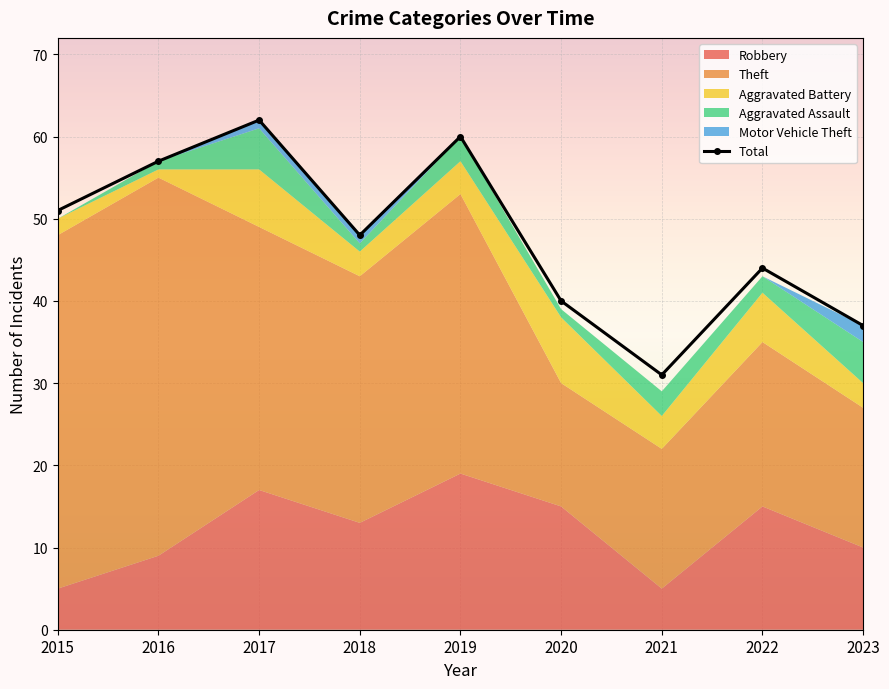

Approximately how many times larger is the value at 2016 compared to 2018?

1.2